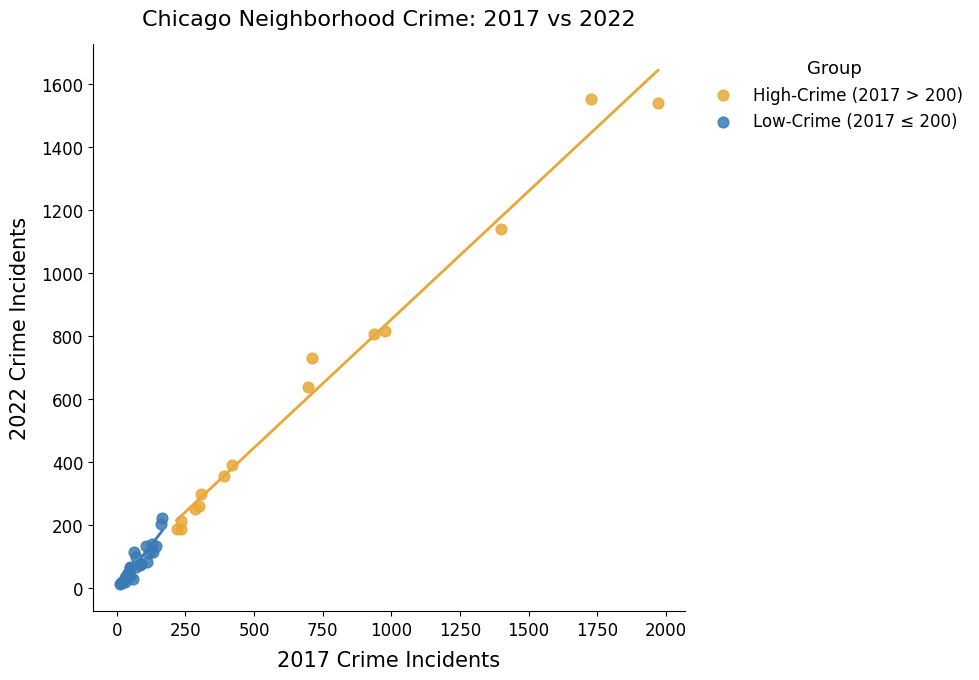

Which series reaches the minimum Y coordinate?

Low-Crime (2017 ≤ 200)